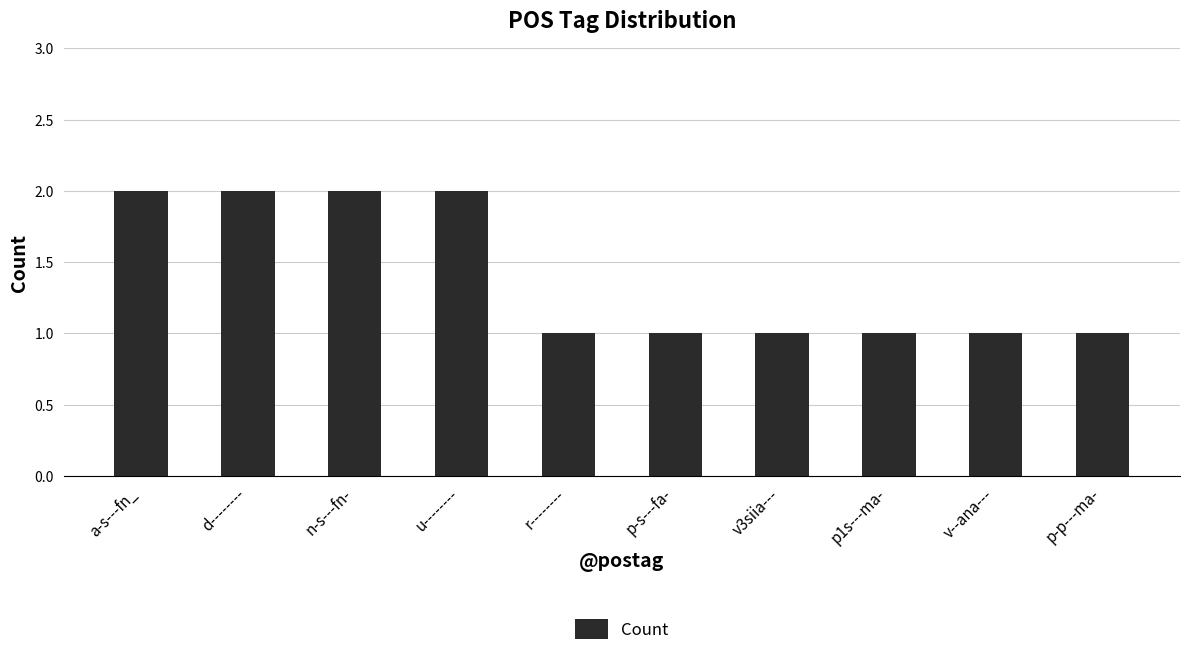

How many data points does each series have?

10